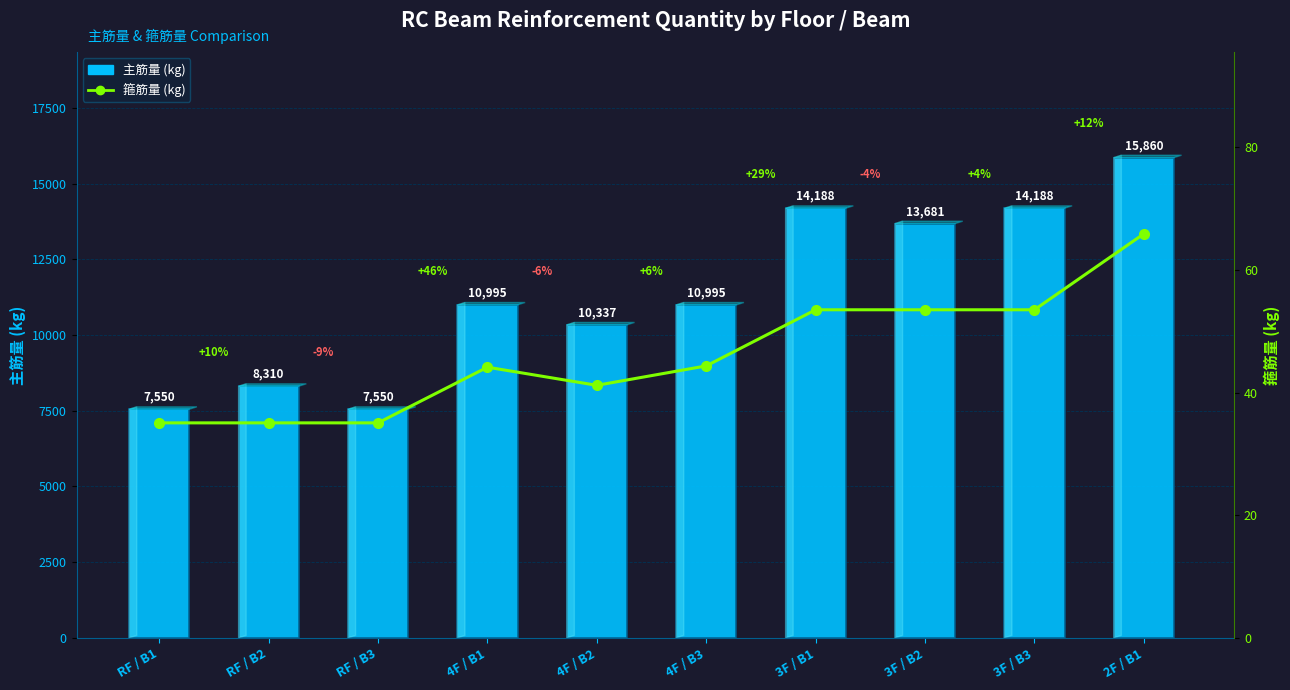

Count the number of categories in the chart.

10